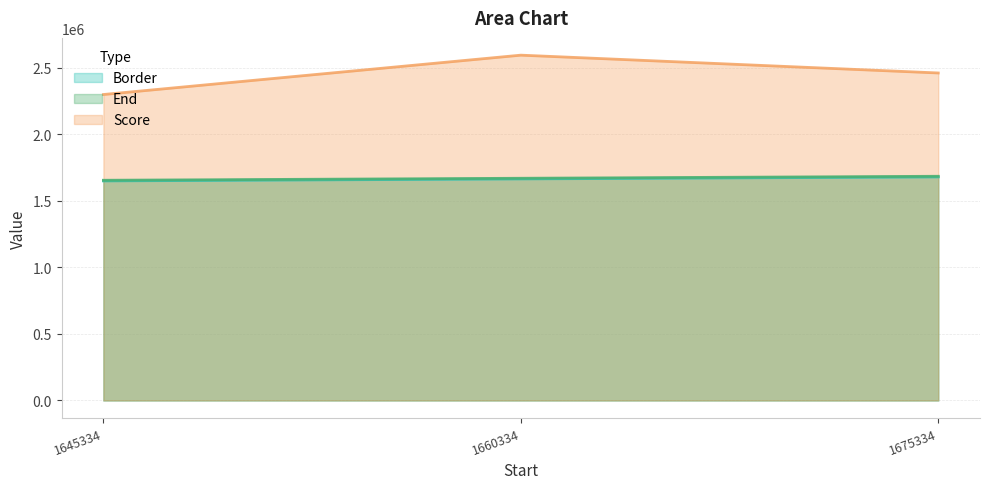

Which category has the lowest value across all series?

1645334